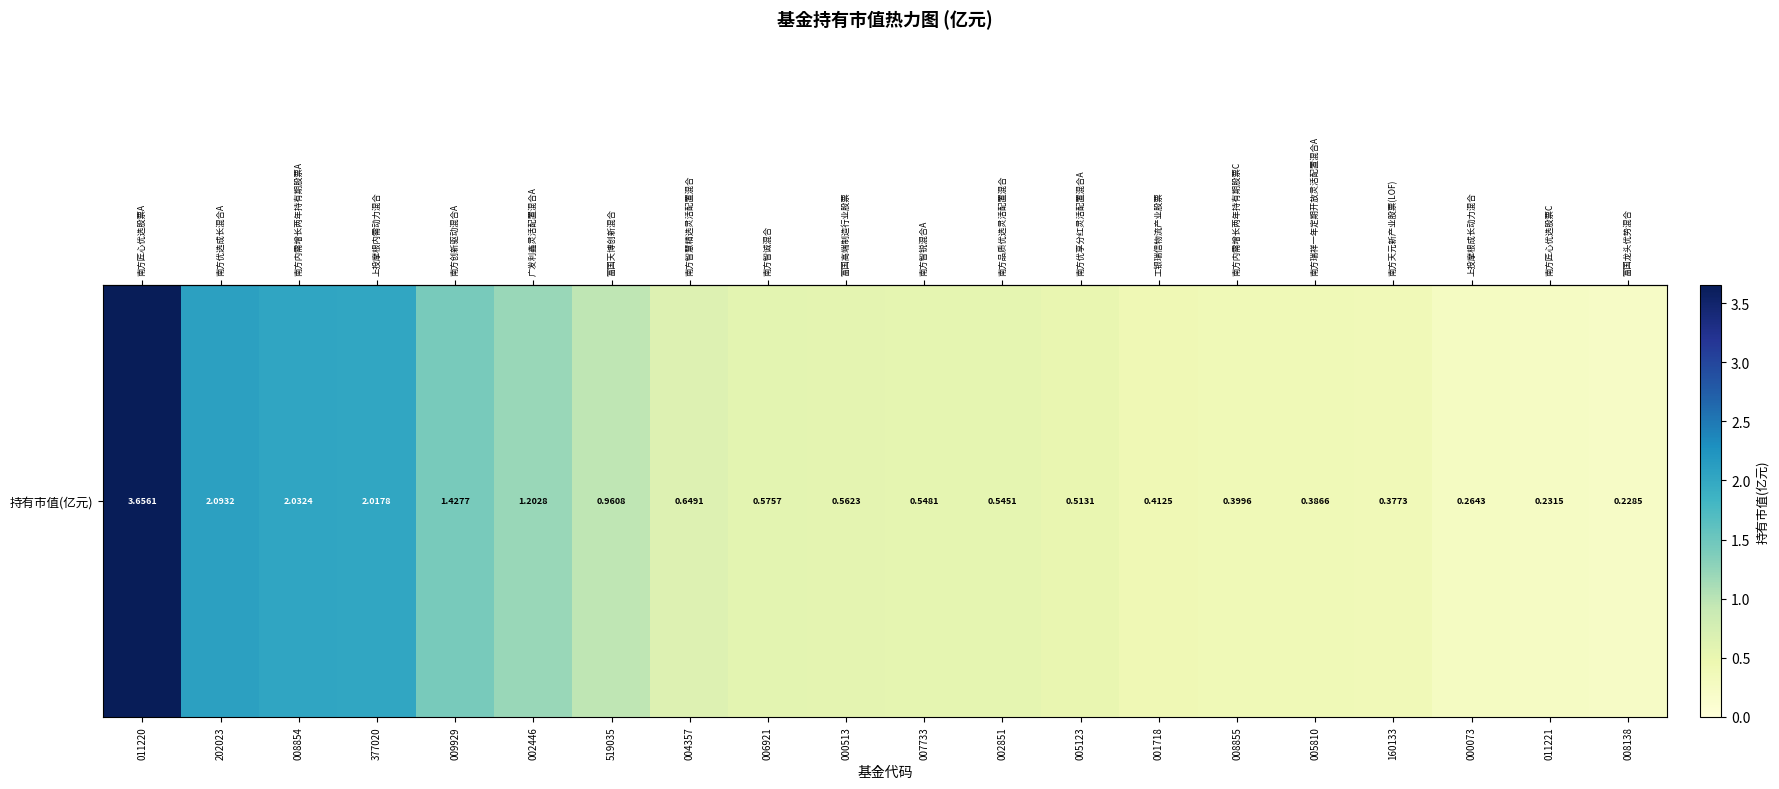

What is the difference between the maximum and minimum values?

3.4